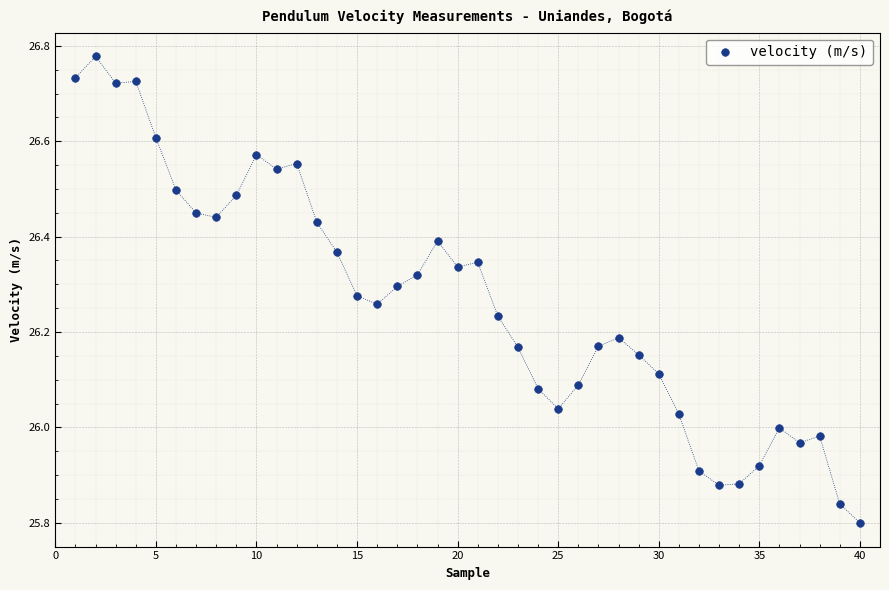

What is the range of X values (max minus min)?

39.0